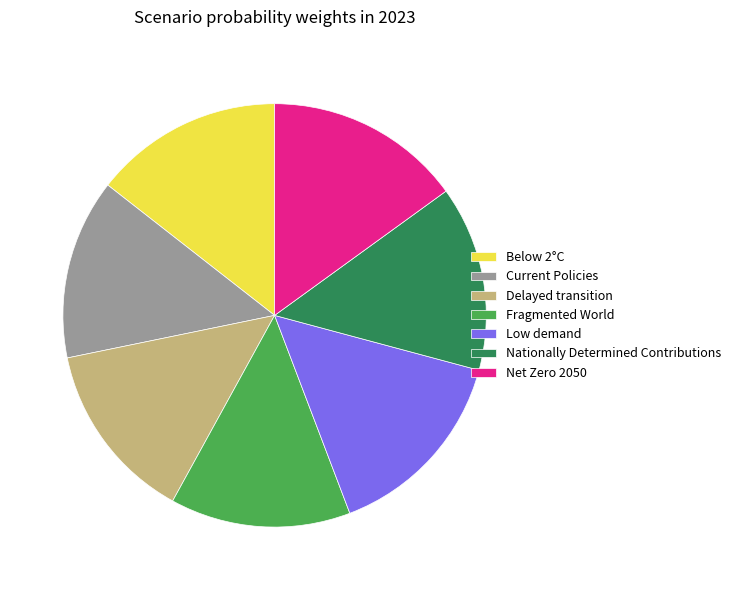

Combined, do Below 2°C and Delayed transition account for over 50%?

No